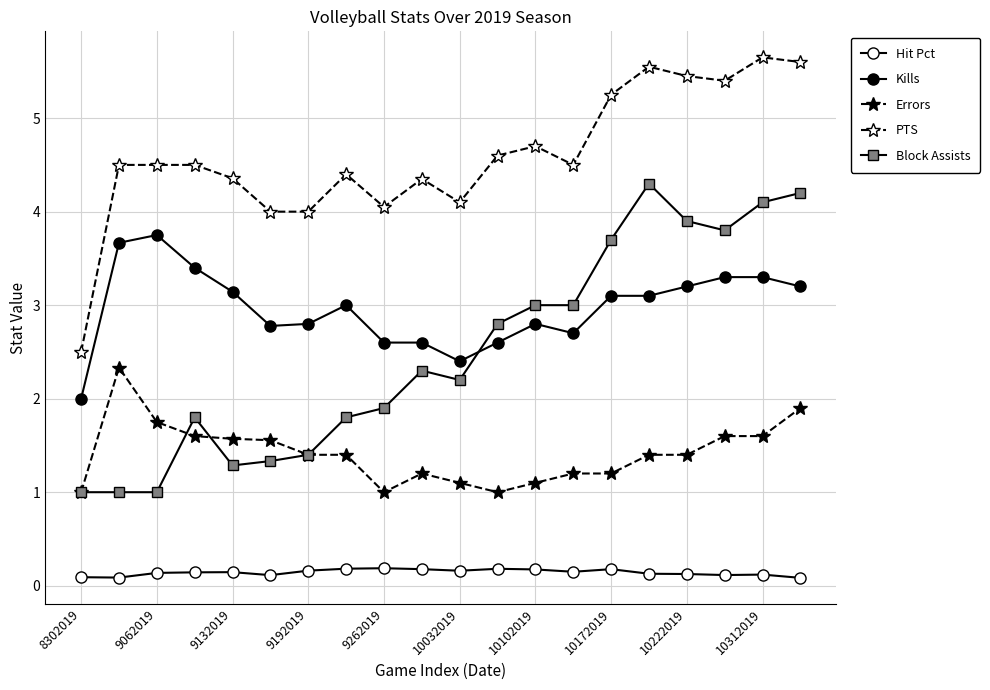

What is the difference between the maximum and second lowest values in the Errors series?

1.3